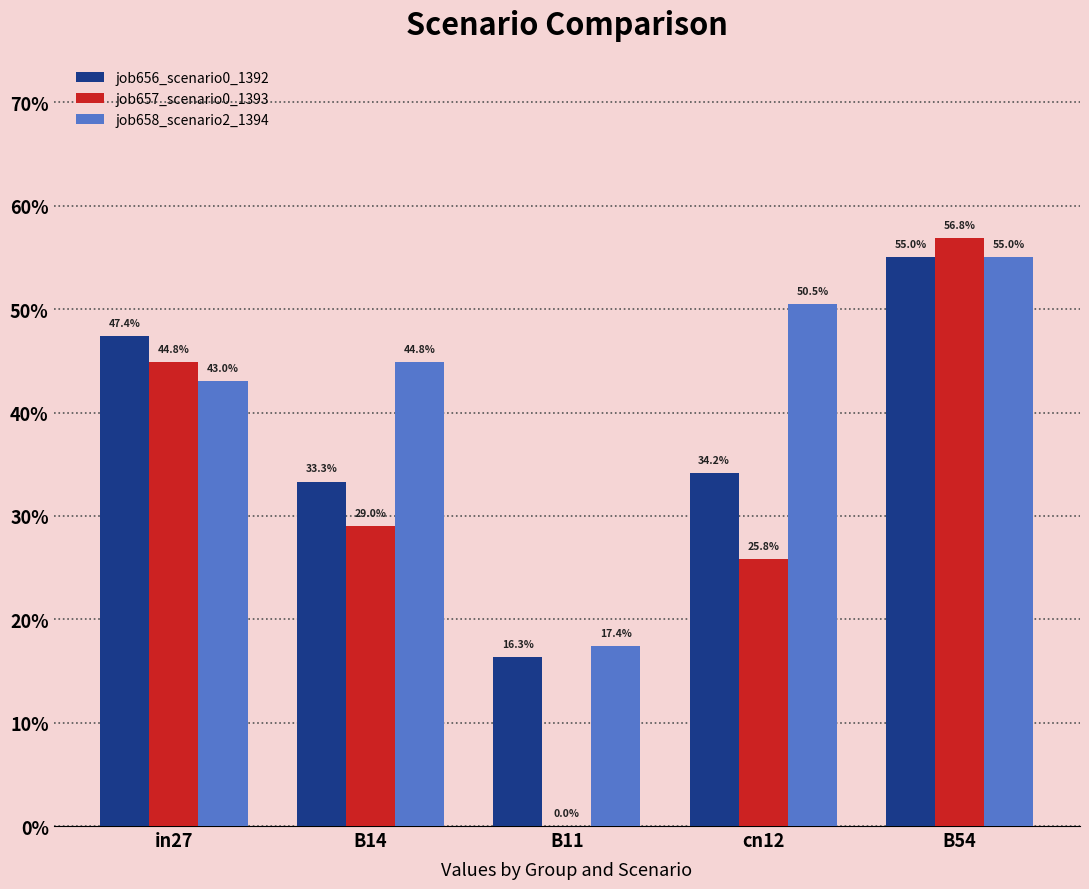

What is the value of the job657_scenario0_1393 bar at the 4th from the left?

0.3